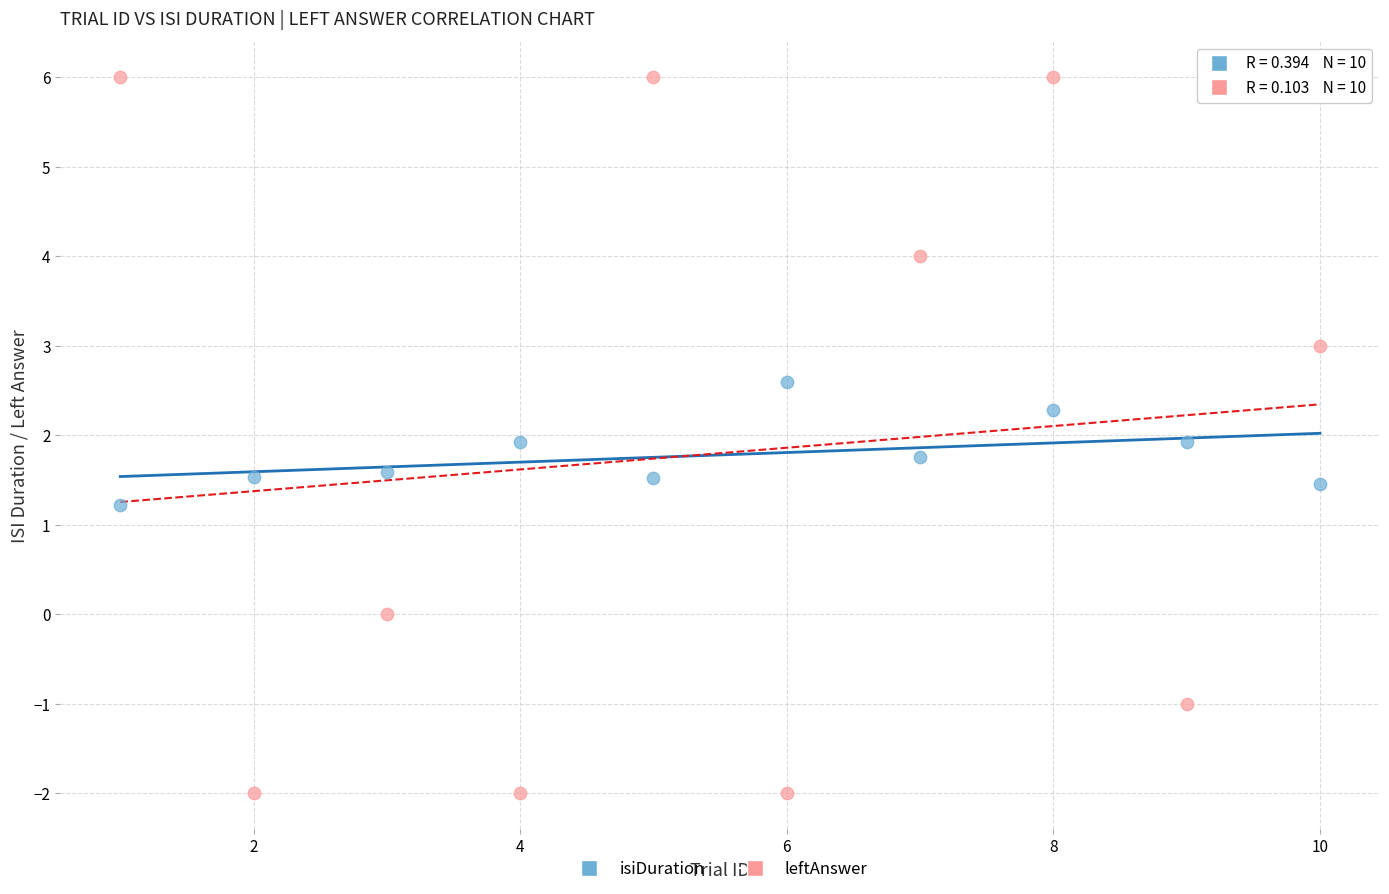

Which series has the widest spread of Y values?

leftAnswer